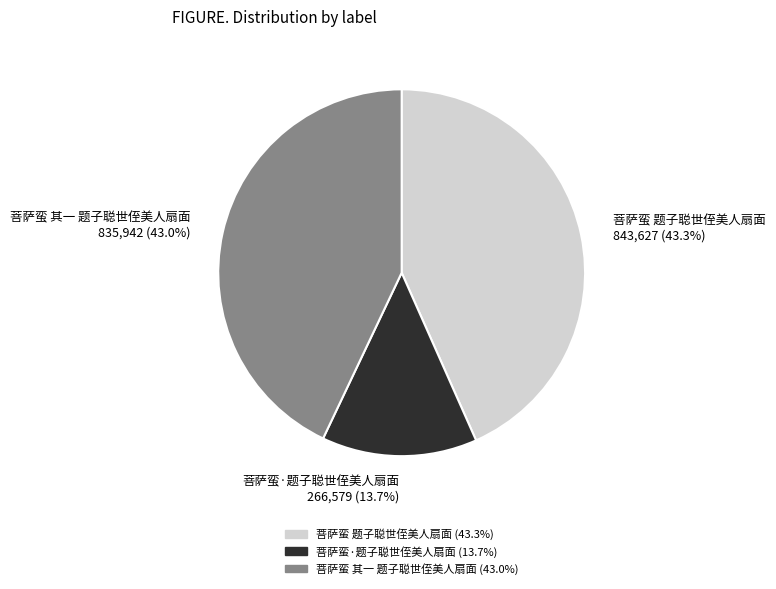

How many segments does this pie chart have?

3